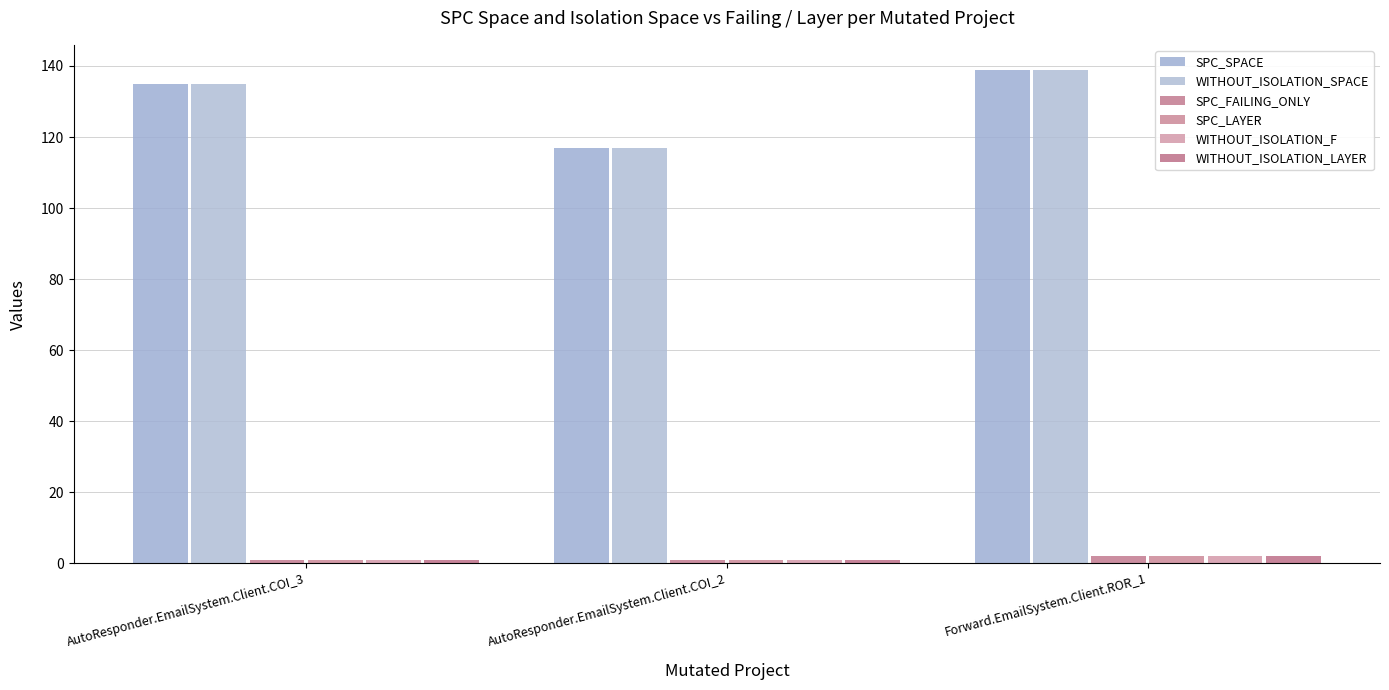

The value of SPC_SPACE at AutoResponder.EmailSystem.Client.COI_2 is 204. True or false?

False